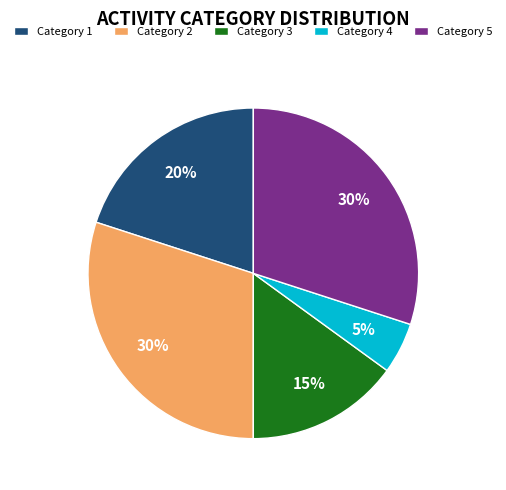

Is it true that Category 5 is 36% of the pie?

False